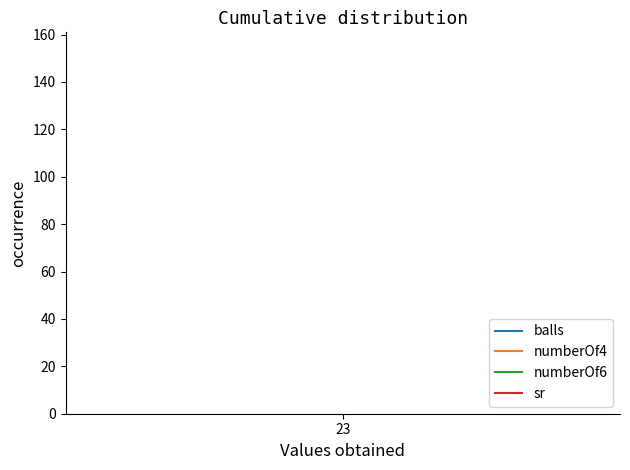

Which series has the largest total across all categories?

sr